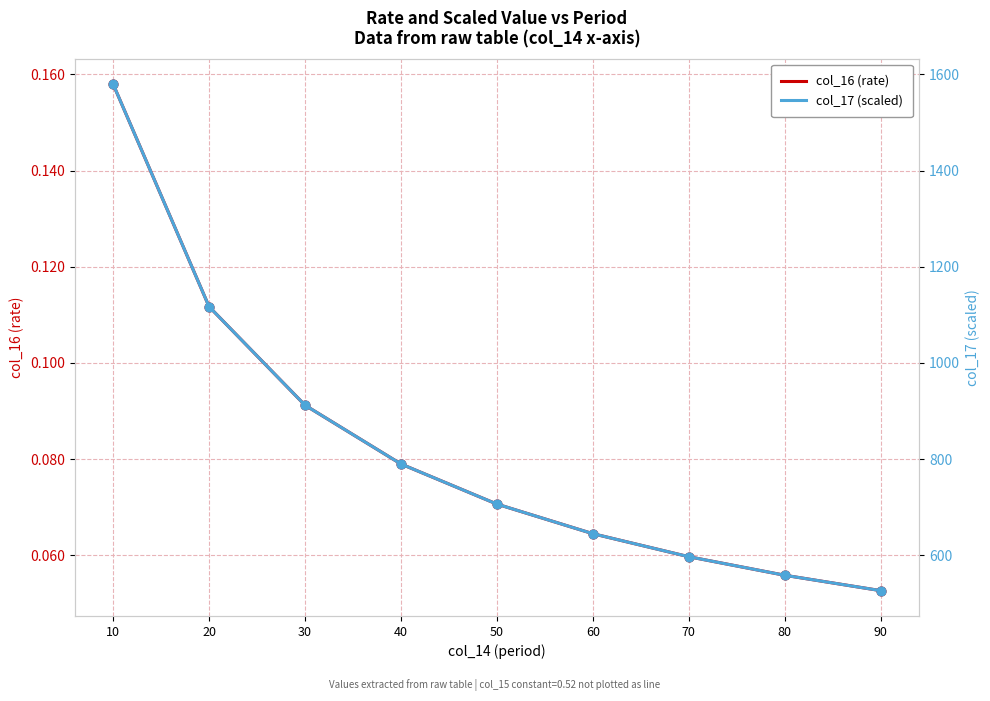

Which series reaches the minimum Y coordinate?

col_16 (rate)